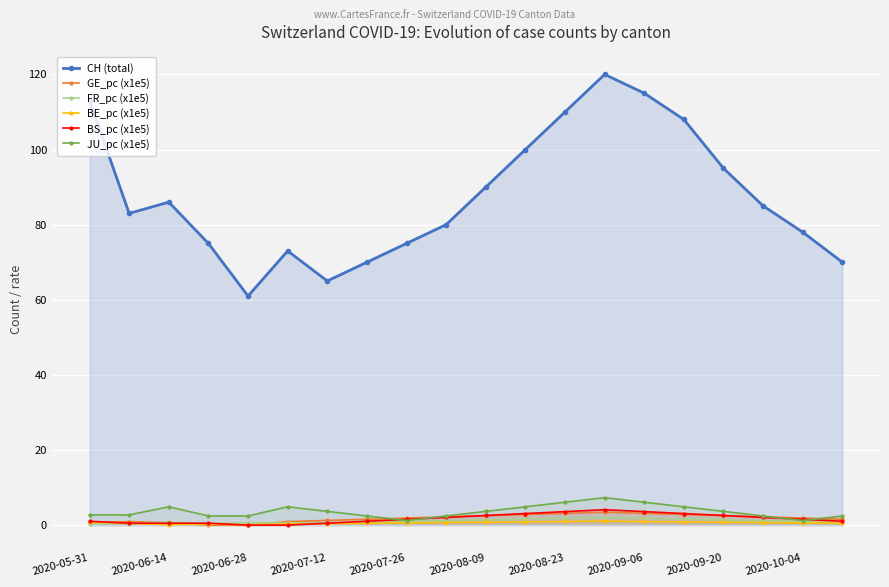

At how many categories does at least one series exceed 12?

20